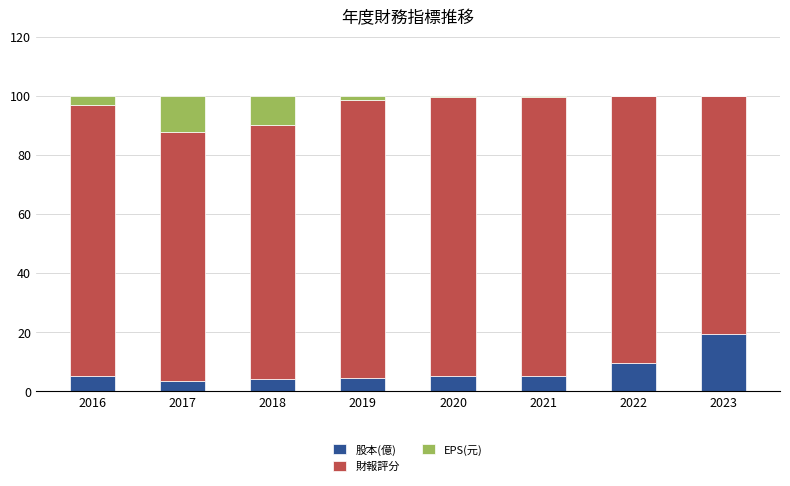

What is the sum of the 股本(億) values at 2022 and 2018?

13.9